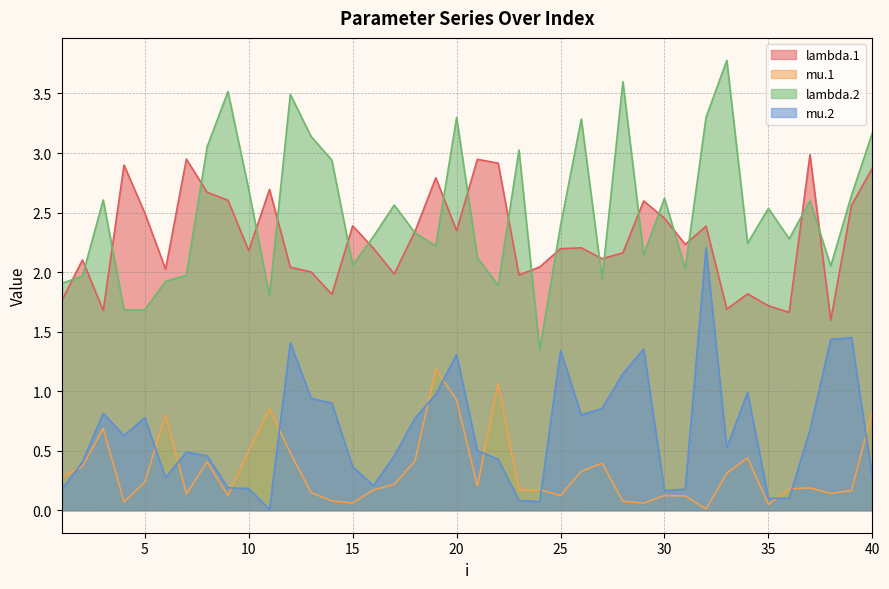

At which label does lambda.2 first exceed 2?

3